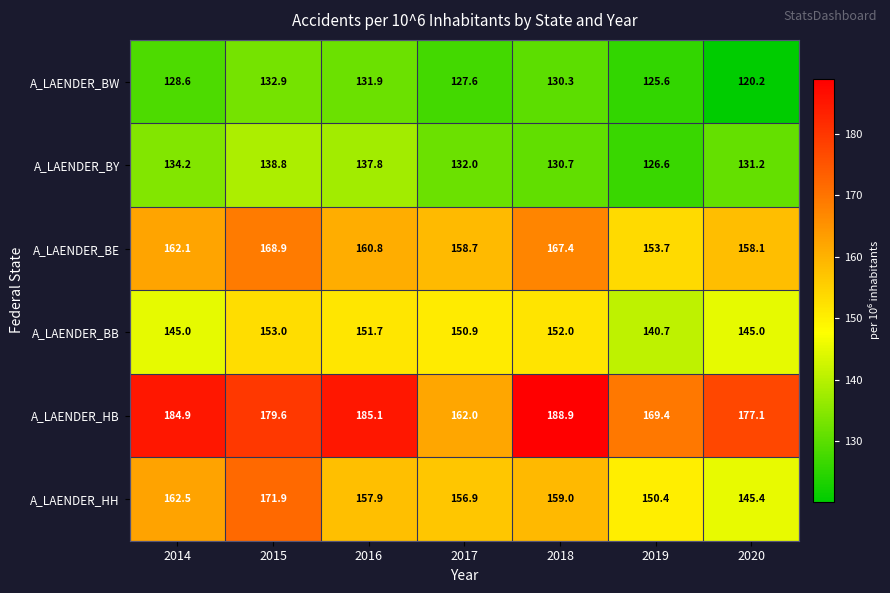

Where does the A_LAENDER_BB series first go above 150?

2015